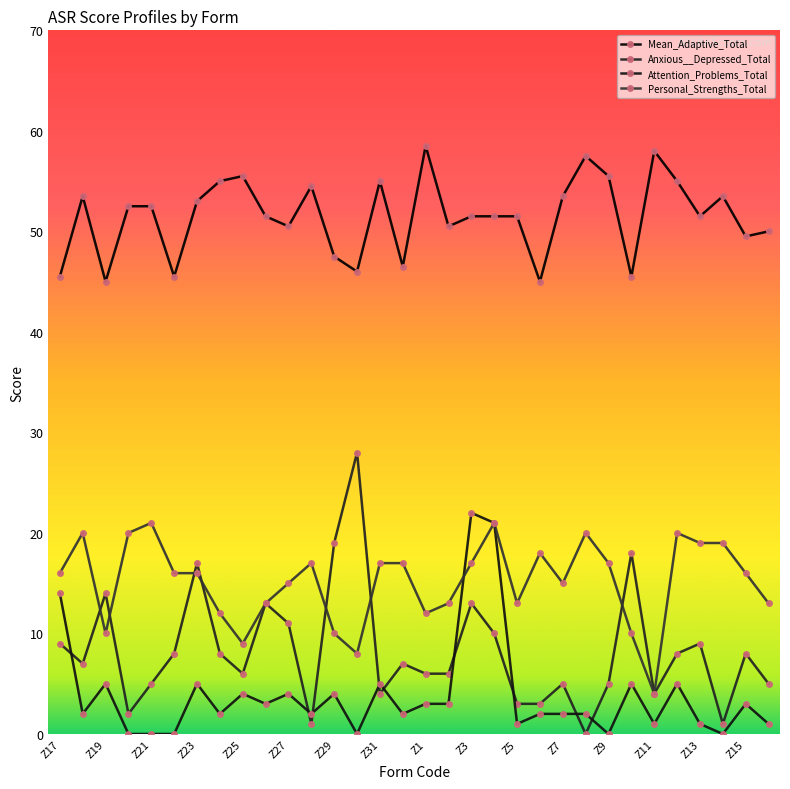

How many categories are shown in the chart?

32